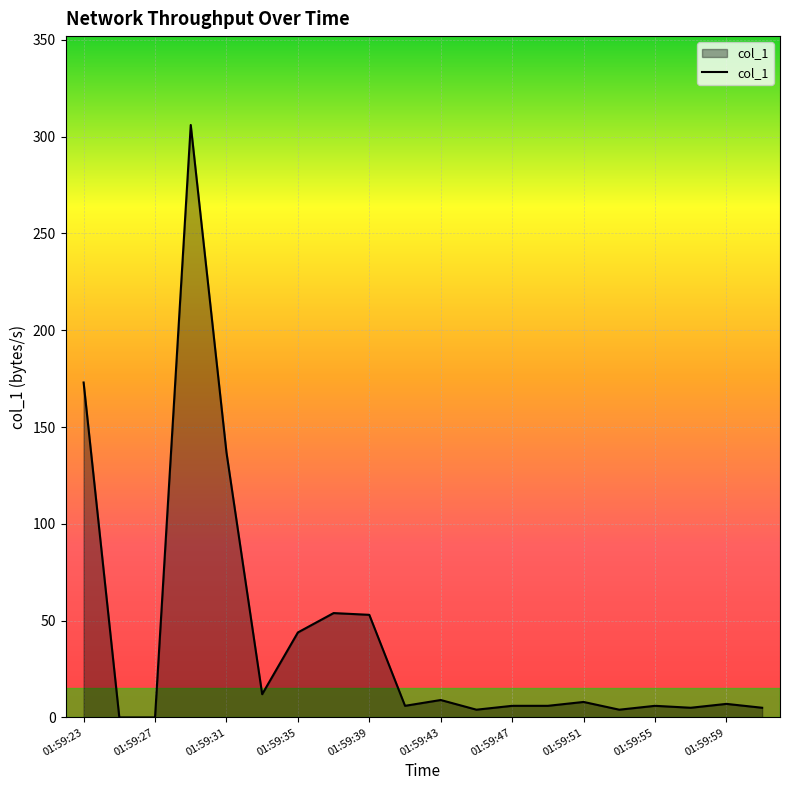

What is the difference between the maximum and minimum values?

306.0